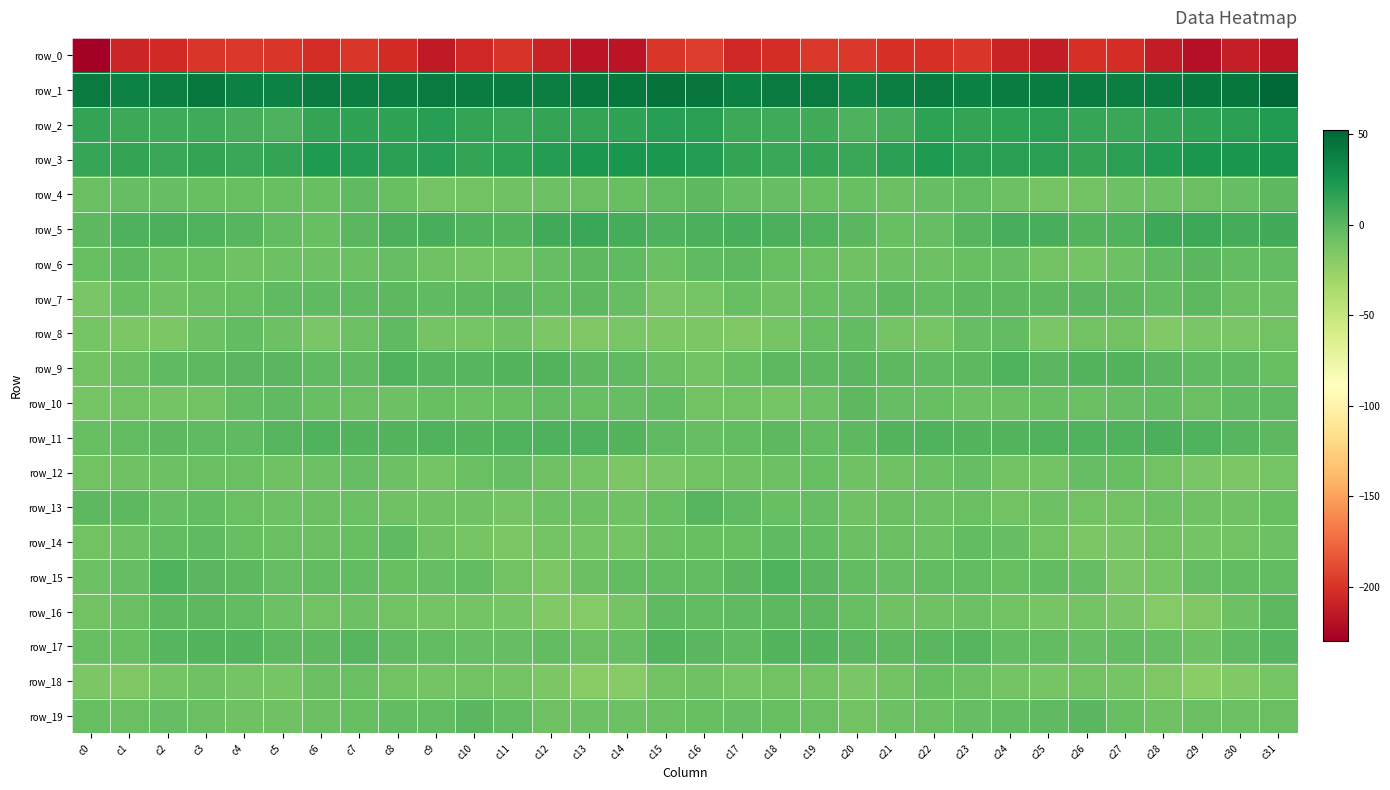

Reading left to right, extract all data points from this chart.

row_0: -229.9	-207.3	-205.1	-198.0	-197.2	-199.0	-202.7	-199.0	-203.7	-213.8	-205.9	-200.0	-209.1	-217.6	-216.9	-198.4	-195.5	-206.6	-202.4	-197.2	-197.9	-200.6	-202.1	-198.6	-208.4	-213.2	-201.6	-202.8	-212.6	-219.9	-211.6	-216.0
row_1: 40.5	36.0	38.5	41.4	37.0	36.7	40.3	38.4	38.6	40.2	39.5	39.1	38.4	41.5	42.5	45.1	44.4	36.8	40.1	40.2	35.4	38.6	40.2	37.6	39.5	39.8	39.6	38.3	39.2	42.2	43.3	52.2
row_2: 14.3	11.3	9.5	9.7	6.0	4.8	14.0	14.9	15.2	18.1	14.2	12.1	14.1	14.5	15.6	18.2	17.7	11.0	9.5	9.0	3.9	8.0	15.9	13.9	16.7	17.1	12.9	12.1	14.6	15.0	17.0	21.3
row_3: 12.9	13.8	12.3	14.4	12.5	13.8	22.0	19.3	17.4	18.5	14.6	16.3	19.2	23.0	24.5	23.0	20.0	14.3	12.5	14.6	11.5	17.4	21.9	17.8	18.0	17.7	14.2	17.2	20.6	24.4	24.6	26.5
row_4: -7.1	-4.8	-4.9	-5.2	-6.1	-6.2	-6.0	-2.8	-6.0	-11.5	-10.0	-8.6	-8.0	-7.3	-5.9	-3.0	-0.9	-4.2	-4.4	-6.1	-5.9	-6.7	-4.2	-3.6	-8.3	-11.1	-9.7	-8.3	-7.8	-6.6	-4.8	-1.5
row_5: -1.7	4.4	5.3	3.5	1.4	-3.5	-5.9	-0.7	5.3	6.8	3.1	1.5	8.8	12.1	7.8	4.8	5.9	6.1	5.0	2.6	0.1	-5.7	-4.1	1.4	6.7	6.5	1.5	3.4	11.1	11.2	7.1	8.8
row_6: -5.7	-1.2	-5.4	-5.6	-8.8	-8.1	-8.0	-6.3	-4.3	-9.0	-10.7	-9.5	-4.1	-0.8	-2.1	-6.4	-2.5	-1.7	-5.8	-6.5	-9.0	-8.0	-7.4	-5.6	-4.8	-10.5	-10.7	-8.2	-2.3	-0.4	-3.7	-3.6
row_7: -13.7	-5.2	-8.4	-6.5	-5.4	-2.5	-2.3	-2.3	-0.8	-2.1	-1.3	0.4	-3.5	-1.5	-4.5	-13.0	-11.9	-5.4	-9.0	-5.5	-4.6	-1.6	-3.4	-1.2	-1.6	-1.4	-0.7	-1.2	-3.3	-1.4	-6.3	-8.1
row_8: -12.3	-14.3	-13.9	-8.1	-2.9	-8.2	-13.1	-7.9	-2.4	-11.0	-12.5	-8.6	-14.9	-15.3	-13.6	-14.2	-14.9	-15.3	-12.5	-5.3	-3.4	-11.3	-12.0	-5.0	-4.0	-13.6	-10.2	-10.4	-16.5	-13.8	-13.1	-10.3
row_9: -10.2	-6.9	-2.2	-0.9	-0.5	-0.7	-2.0	-2.5	2.7	0.8	0.7	2.4	1.5	-1.6	-2.0	-6.3	-10.4	-5.6	-1.3	-1.0	-0.2	-1.2	-2.4	-1.0	3.1	0.1	1.6	2.6	0.4	-2.2	-1.9	-5.2
row_10: -12.4	-9.7	-11.7	-10.2	-2.9	-2.8	-6.0	-7.2	-7.6	-5.3	-6.5	-5.6	-3.7	-6.0	-4.2	-3.6	-10.4	-10.4	-12.4	-7.5	-1.5	-4.9	-5.6	-7.9	-6.2	-5.9	-6.4	-4.6	-3.9	-6.4	-2.5	-1.9
row_11: -5.2	-3.6	-1.0	-2.7	-1.9	1.2	2.9	2.4	2.1	3.1	2.3	3.3	4.3	4.6	2.0	-2.2	-4.9	-3.3	-1.0	-3.3	-1.1	2.3	3.1	2.2	2.4	2.7	2.6	3.4	5.4	3.1	1.4	-1.5
row_12: -9.9	-8.9	-8.3	-6.4	-7.2	-8.8	-8.0	-4.1	-7.7	-11.3	-6.5	-5.0	-9.1	-11.5	-14.9	-13.1	-9.7	-8.9	-7.5	-6.2	-8.4	-9.0	-6.2	-4.5	-9.7	-10.6	-5.1	-6.1	-10.2	-13.0	-14.9	-12.8
row_13: -1.3	-1.6	-5.0	-3.9	-7.0	-8.3	-7.0	-6.8	-8.5	-8.7	-8.6	-11.0	-8.2	-8.4	-8.9	-5.5	0.7	-2.4	-5.1	-4.0	-8.9	-7.3	-7.6	-6.5	-9.6	-7.6	-10.2	-9.9	-8.2	-8.4	-9.0	-6.1
row_14: -10.5	-7.9	-3.7	-2.5	-5.5	-7.1	-7.0	-6.1	-2.7	-8.7	-12.5	-14.4	-10.9	-10.9	-10.6	-6.3	-5.6	-5.9	-2.5	-3.1	-7.2	-6.3	-8.1	-3.5	-4.7	-10.1	-14.1	-13.2	-10.4	-11.2	-9.7	-8.2
row_15: -7.6	-4.4	2.9	0.1	-1.6	-4.9	-3.7	-3.4	-5.1	-5.0	-3.5	-10.5	-14.1	-7.0	-3.4	-3.1	-3.0	-0.4	2.7	-0.6	-3.4	-4.4	-3.4	-3.5	-5.6	-3.9	-5.1	-13.2	-12.0	-4.8	-3.3	-4.0
row_16: -10.3	-6.4	-1.3	-1.4	-3.2	-7.8	-10.2	-7.4	-9.8	-11.4	-11.3	-12.1	-16.5	-17.3	-11.5	-2.8	-3.9	-2.2	-1.5	-1.4	-5.4	-8.7	-9.4	-7.5	-10.3	-11.9	-11.2	-13.3	-17.6	-16.0	-8.0	-1.3
row_17: -5.6	-5.9	1.4	2.2	1.6	-1.5	-0.9	1.4	-2.4	-3.5	-4.4	-4.4	-3.9	-7.2	-5.0	1.6	0.2	-2.2	2.4	2.3	0.1	-1.5	0.0	0.9	-3.6	-3.5	-4.9	-3.8	-4.6	-7.9	-2.6	1.4
row_18: -15.0	-15.5	-10.7	-9.5	-11.6	-12.4	-6.4	-7.0	-10.0	-11.5	-9.9	-11.4	-14.1	-20.0	-19.3	-10.5	-9.0	-12.8	-9.8	-9.6	-13.0	-10.1	-5.9	-7.9	-10.7	-11.8	-9.8	-12.5	-15.7	-21.3	-16.9	-11.8
row_19: -5.6	-6.4	-5.1	-6.6	-9.1	-9.5	-7.1	-6.2	-3.0	-3.4	-0.4	-3.7	-8.8	-7.6	-7.8	-6.9	-5.3	-5.0	-5.7	-7.3	-9.8	-8.1	-7.2	-4.6	-3.1	-2.8	-0.6	-5.7	-9.2	-7.2	-7.7	-7.2